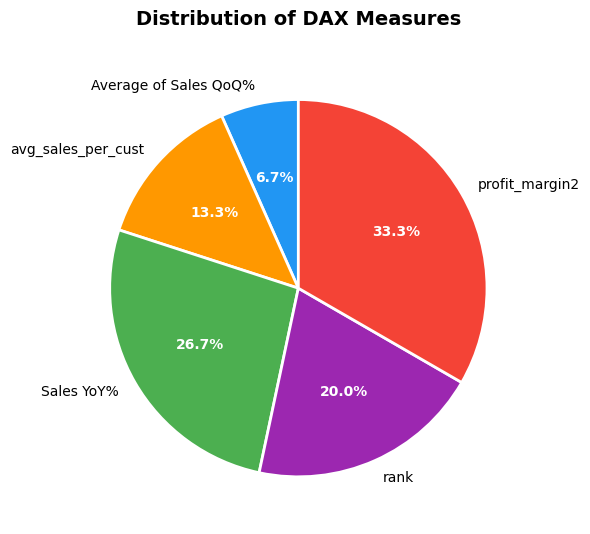

What is the smallest slice in the pie chart?

Average of Sales QoQ%